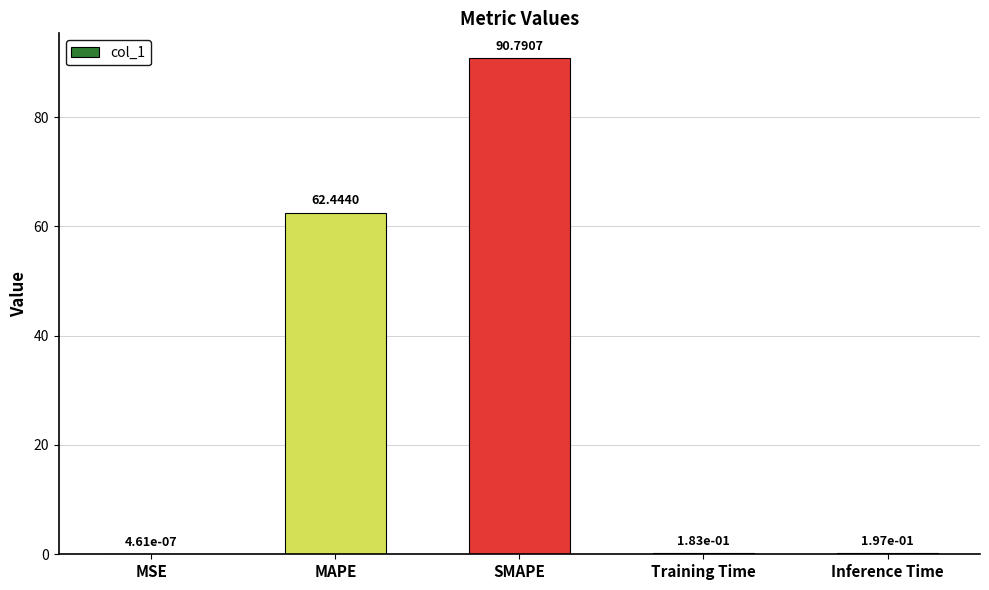

Where is the data nearest to the value 45?

MAPE